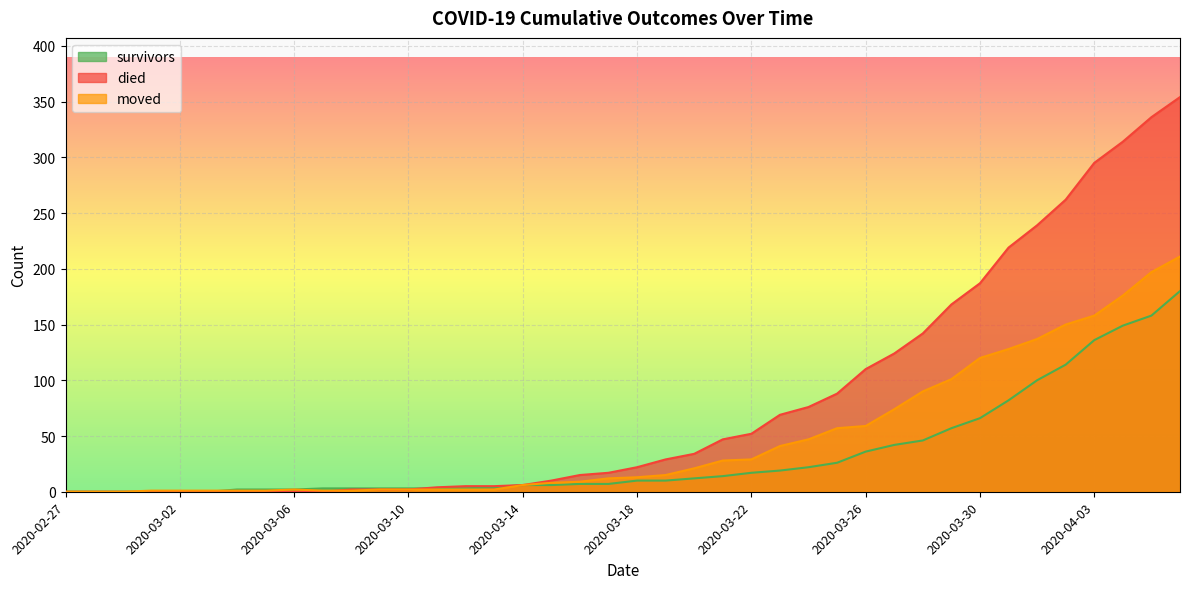

Rank the series at 2020-03-16 from lowest to highest value.

survivors, moved, died